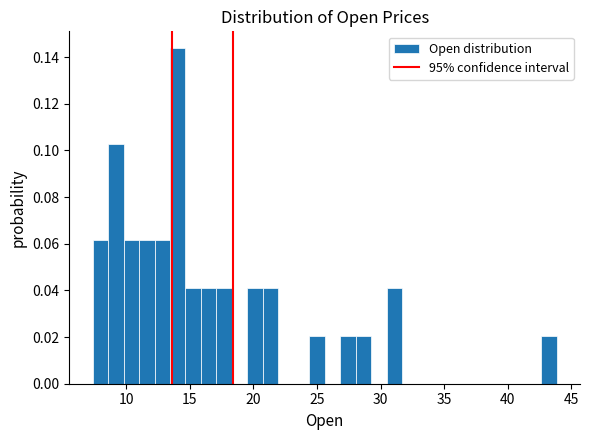

Around what value on the x-axis is the tallest bar? Give the approximate position of its centre, as read against the axis.

14.0